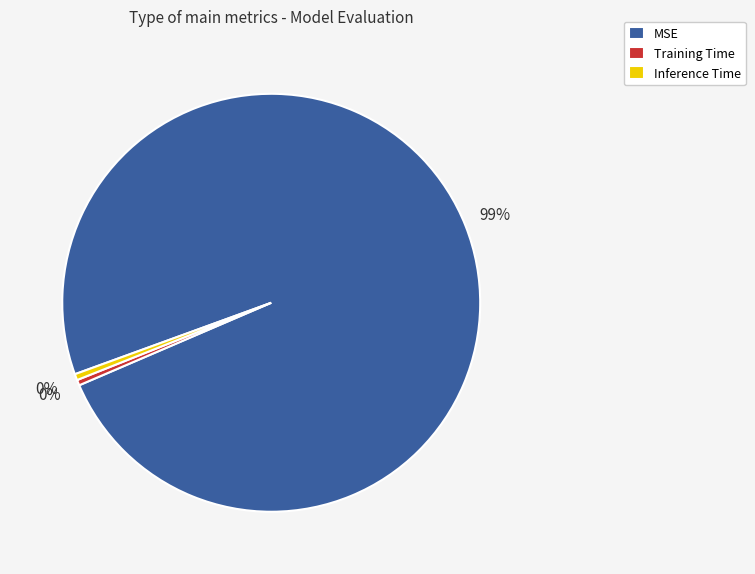

To the nearest percent, what is the combined percentage of Inference Time and MSE?

100%